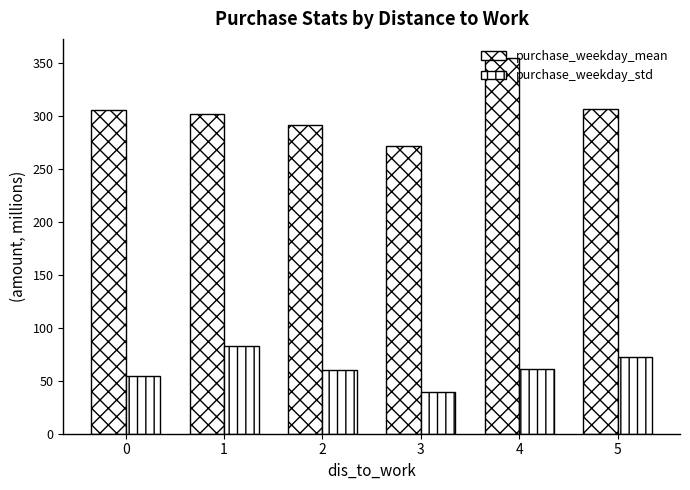

Which series has the widest spread of values?

purchase_weekday_mean